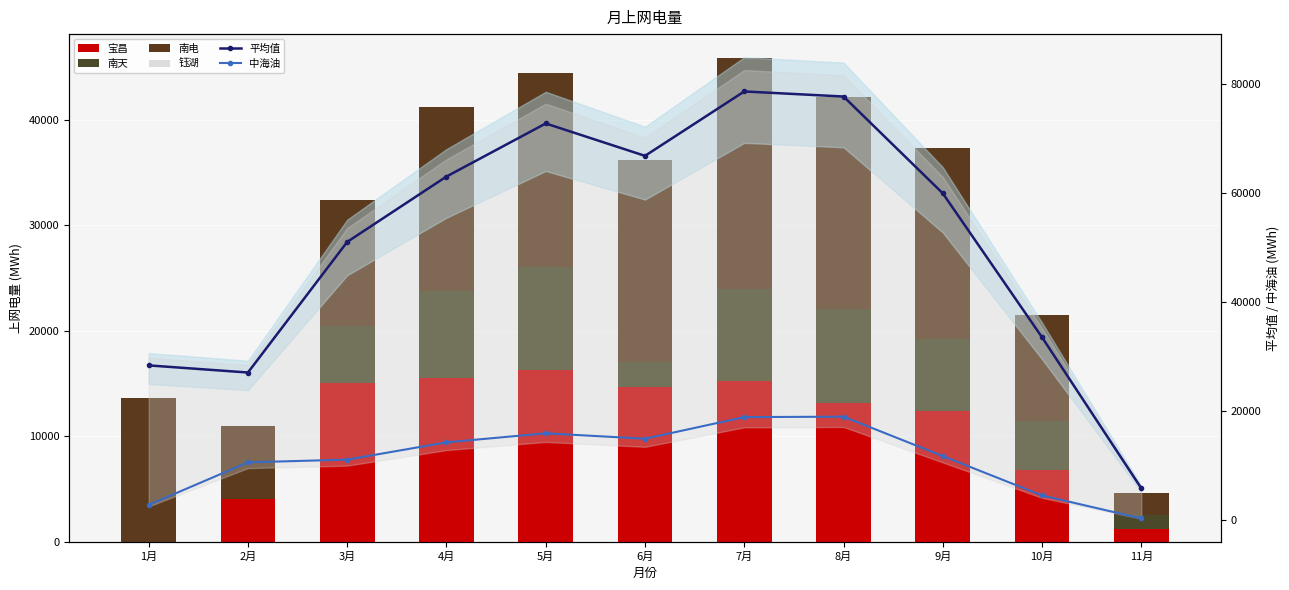

Reading left to right, transcribe all the data shown in this chart.

宝昌: 0.0	4084.6	15078.4	15482.7	16231.7	14700.6	15227.7	13125.4	12417.9	6759.3	1242.7
南天: 0.0	0.0	5397.7	8241.7	9791.8	2352.9	8761.8	8973.2	6822.6	4658.7	1277.8
南电: 13641.1	6889.1	11914.1	17534.2	18408.6	19120.9	21842.0	20078.9	18037.9	10036.8	2057.4
钰湖: 11945.9	5504.3	7546.3	7500.3	12398.7	15711.4	13903.8	16544.5	10915.6	7548.8	951.7
平均值: 28325.4	27019.4	50980.3	62968.9	72702.4	66761.0	78574.7	77643.7	59886.6	33479.8	5781.4
中海油: 2738.3	10541.4	11043.8	14209.9	15871.6	14875.2	18839.4	18921.7	11692.6	4476.1	251.8